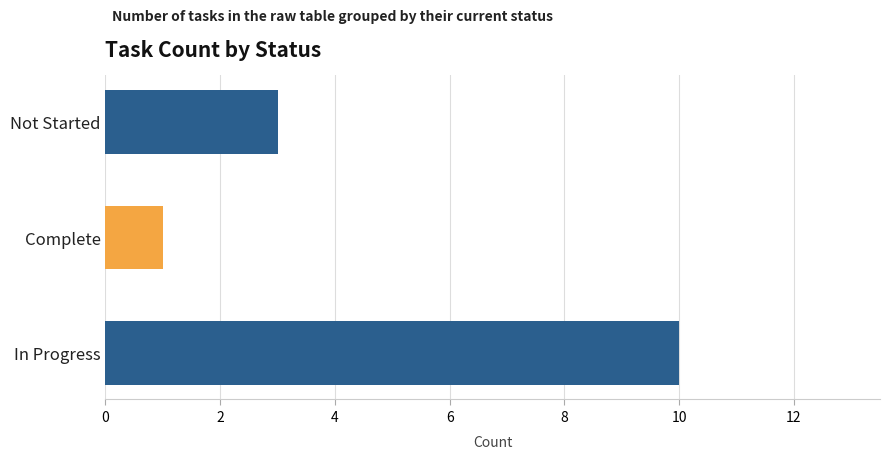

At which category does the chart reach its minimum across all series?

Complete